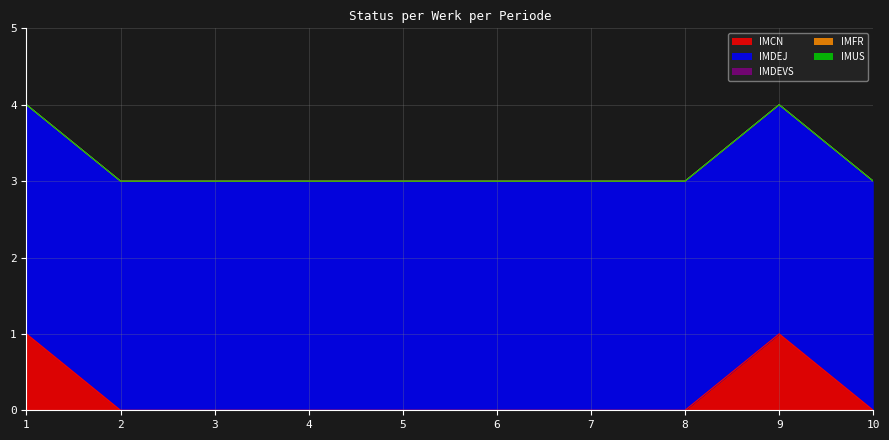

What is the spread (max minus min) of values at 2?

3